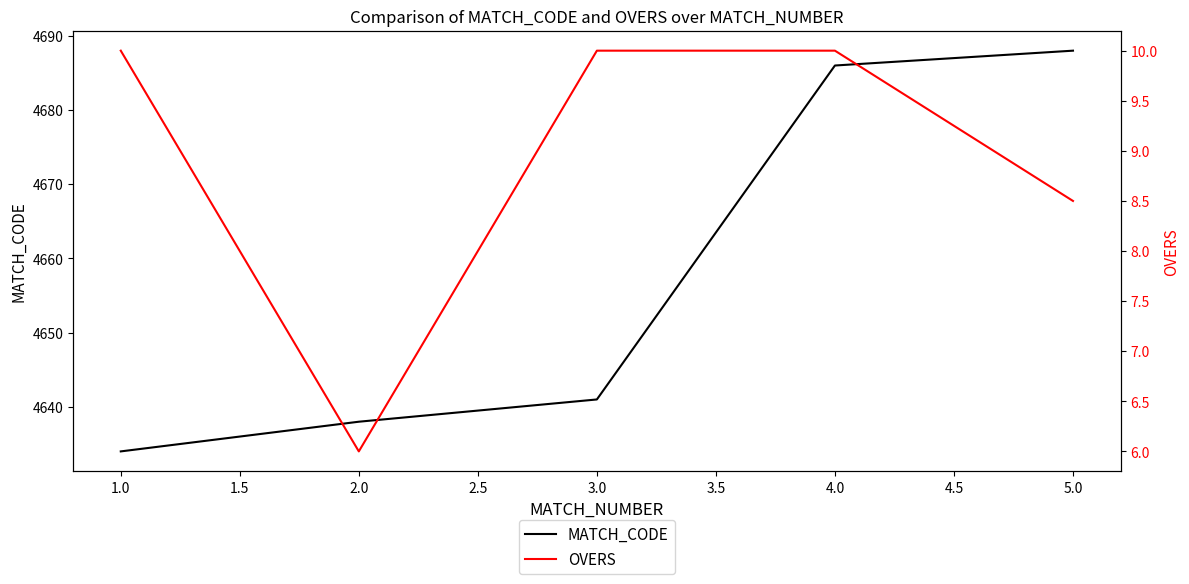

True or false: OVERS and MATCH_CODE intersect in this chart.

False